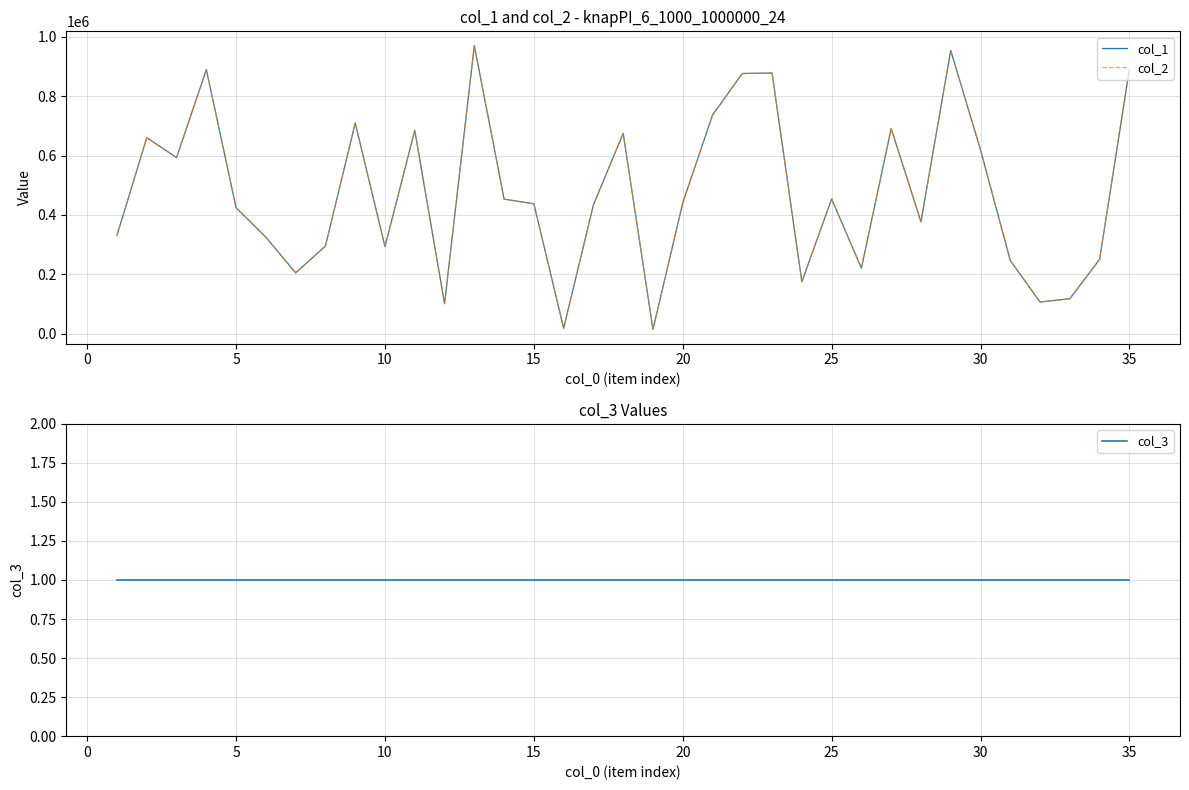

What are all the series names shown in the legend?

col_1, col_2, col_3